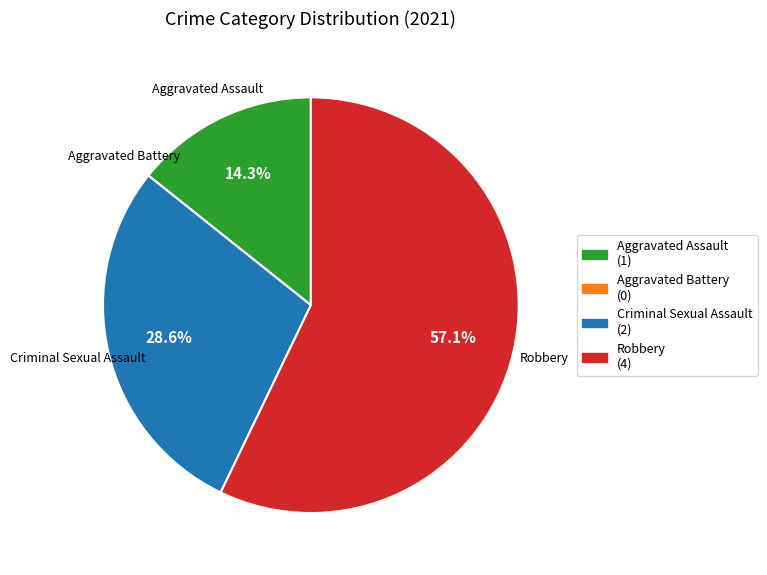

Between Criminal Sexual Assault and Aggravated Assault, which is larger?

Criminal Sexual Assault